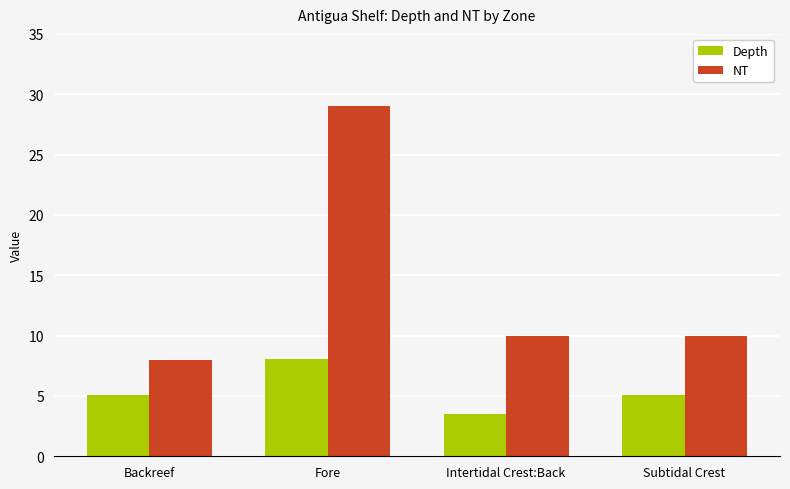

Which series changed the most between Backreef and Subtidal Crest?

NT